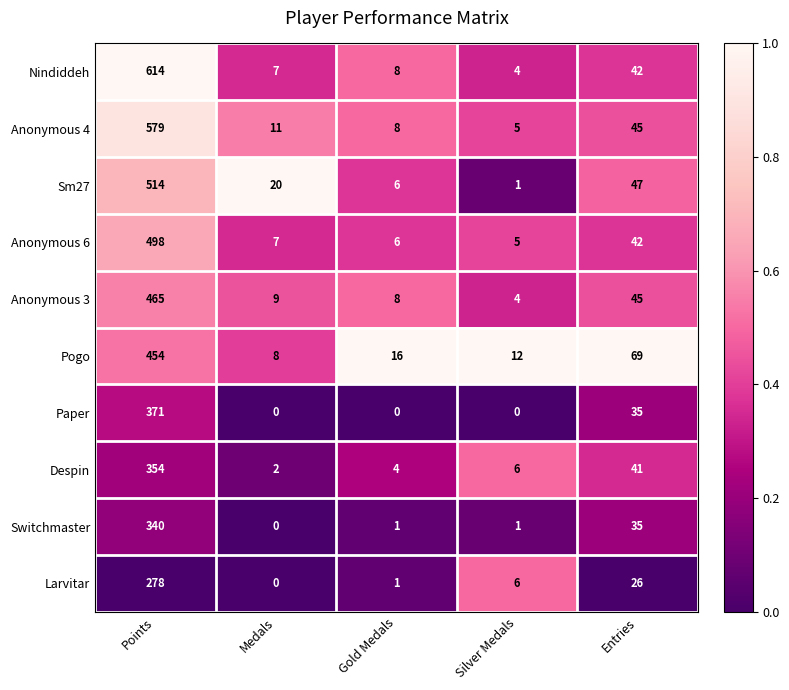

At which category is the sum across all series the highest?

Points